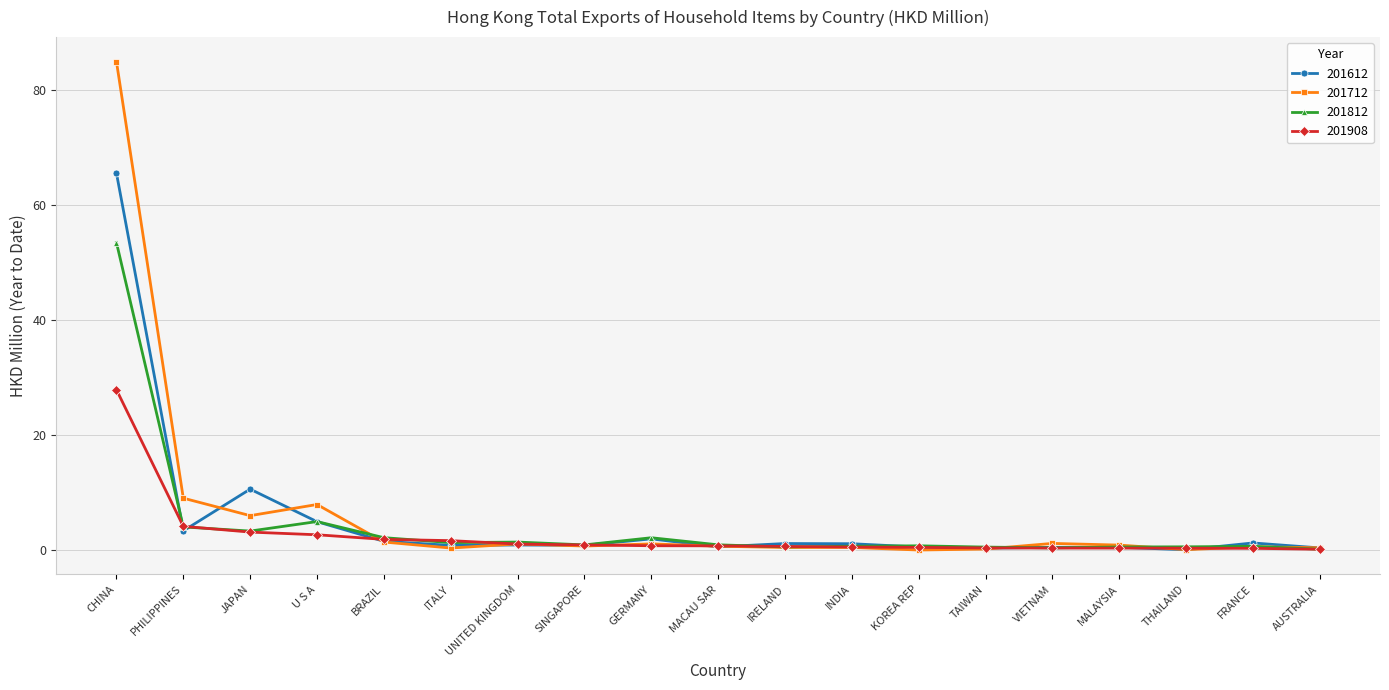

Count the number of data series in this chart.

4